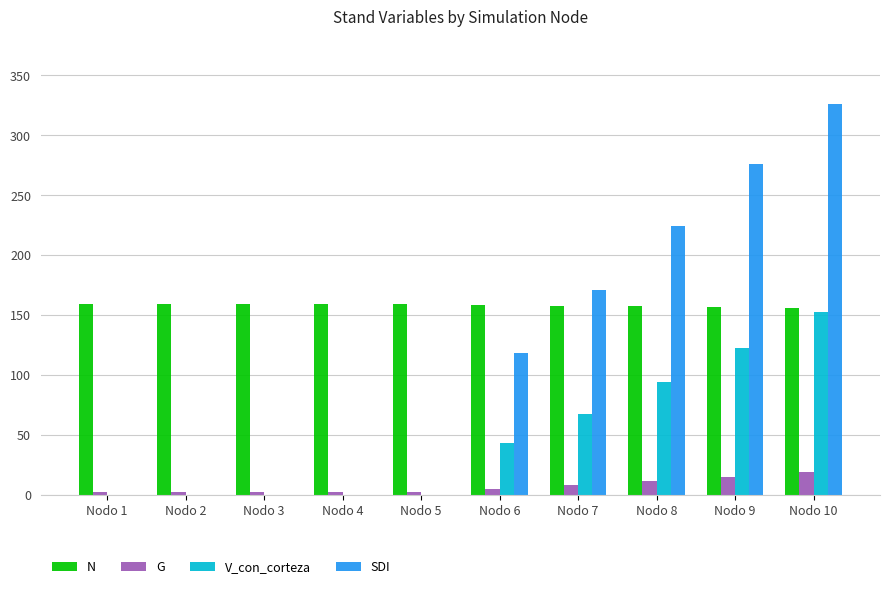

How many groups of bars are there?

10